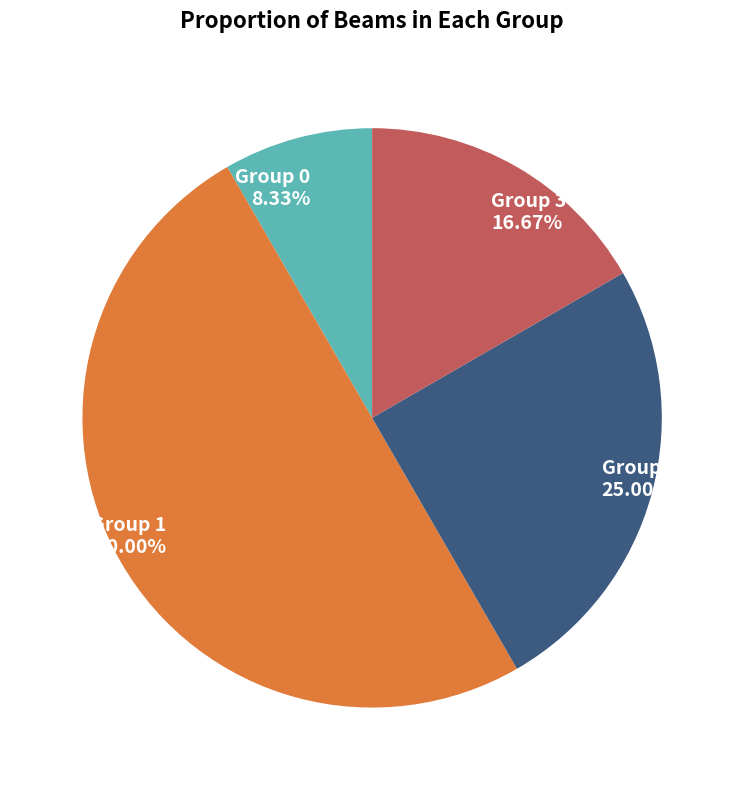

How many segments does this pie chart have?

4